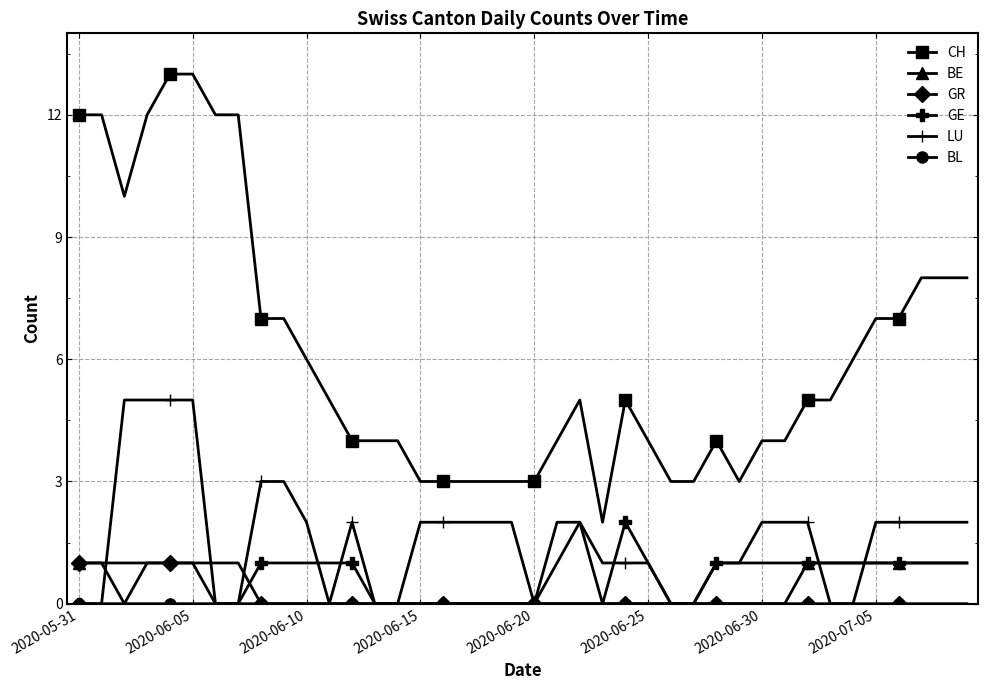

True or false: GR and CH cross at least once.

False